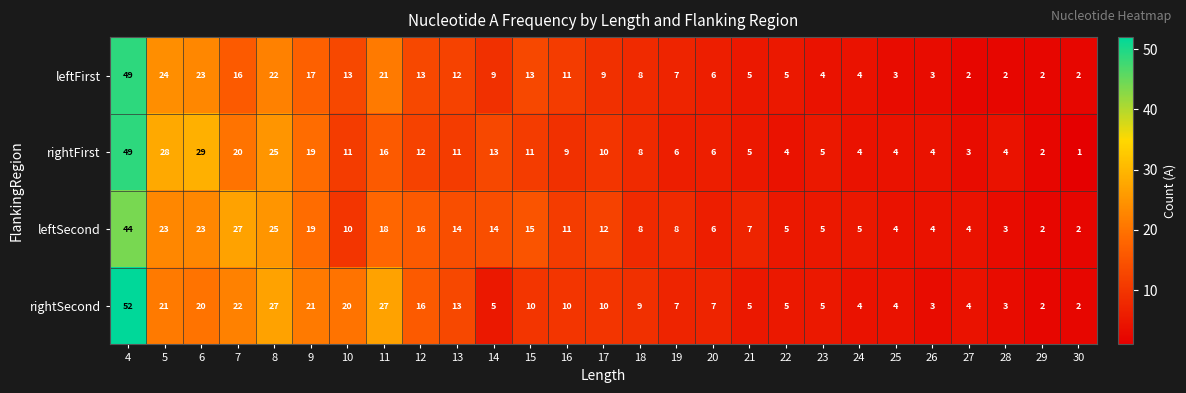

The value of leftSecond at 4 is 60. True or false?

False